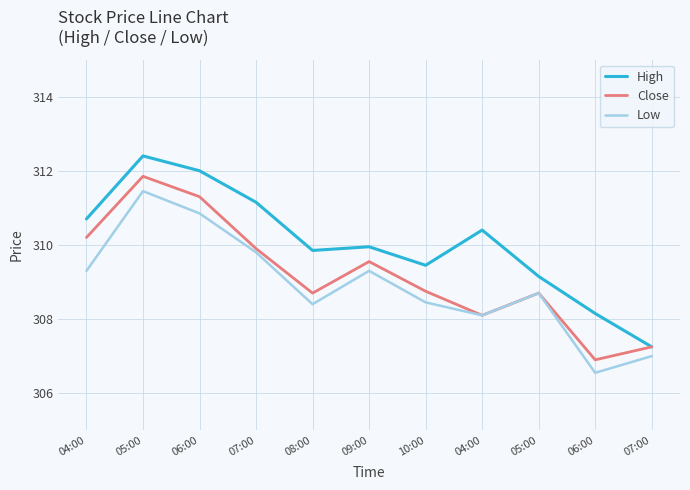

Reading left to right, transcribe all the data shown in this chart.

High: 310.7	312.4	312.0	311.1	309.9	310.0	309.5	310.4	309.1	308.1	307.2
Close: 310.2	311.9	311.3	309.9	308.7	309.5	308.8	308.1	308.7	306.9	307.2
Low: 309.3	311.5	310.9	309.8	308.4	309.3	308.5	308.1	308.7	306.5	307.0